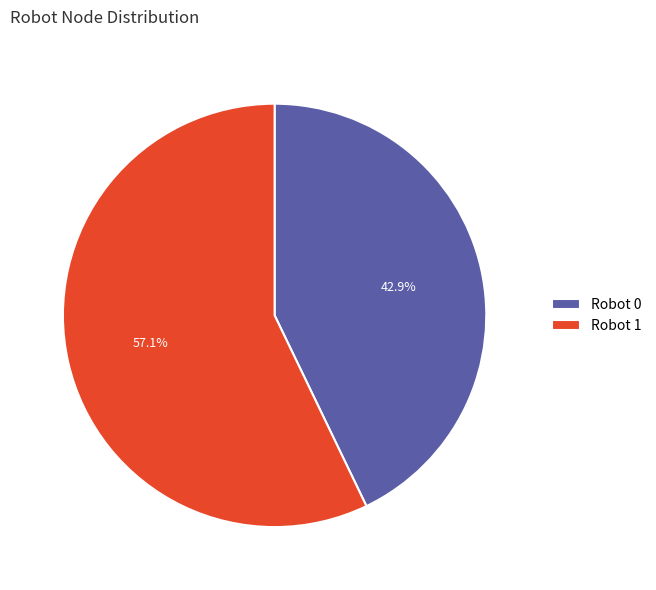

Combined, what portion of the pie is Robot 1 and Robot 0?

100.0%